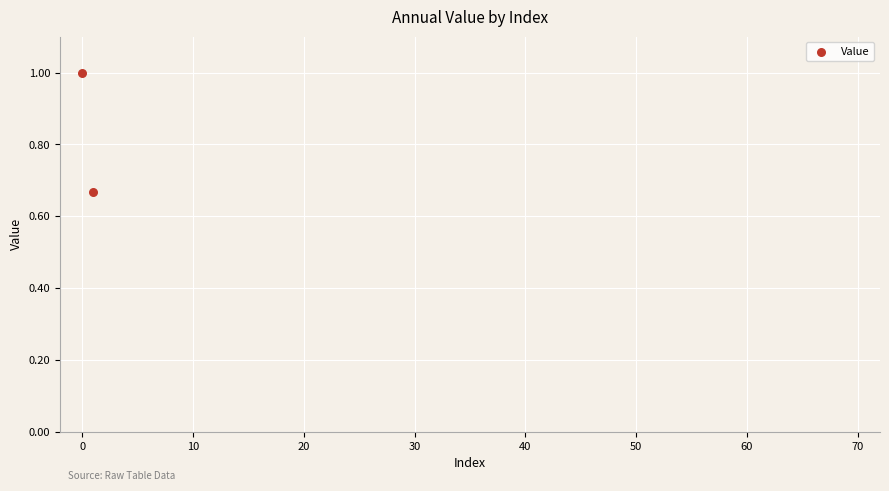

What is the average Y value?

0.8